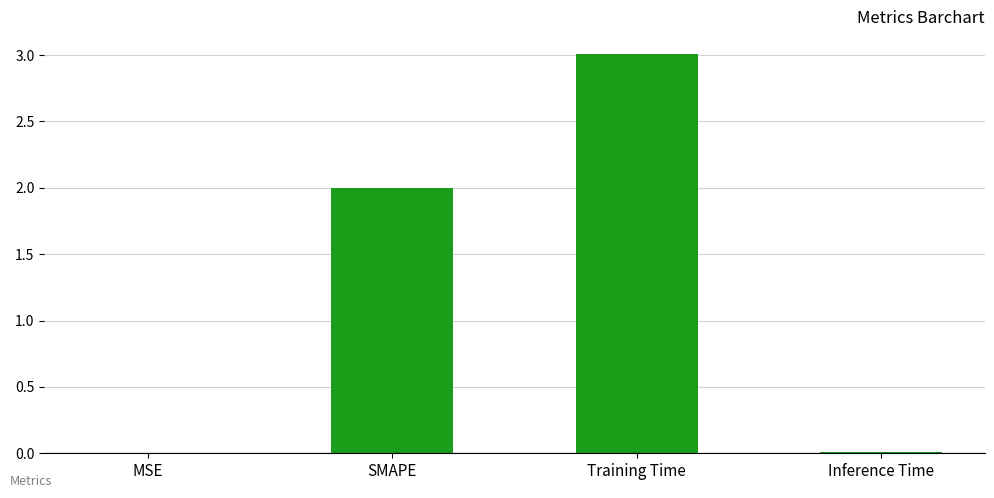

What is the approximate value at SMAPE?

2.0